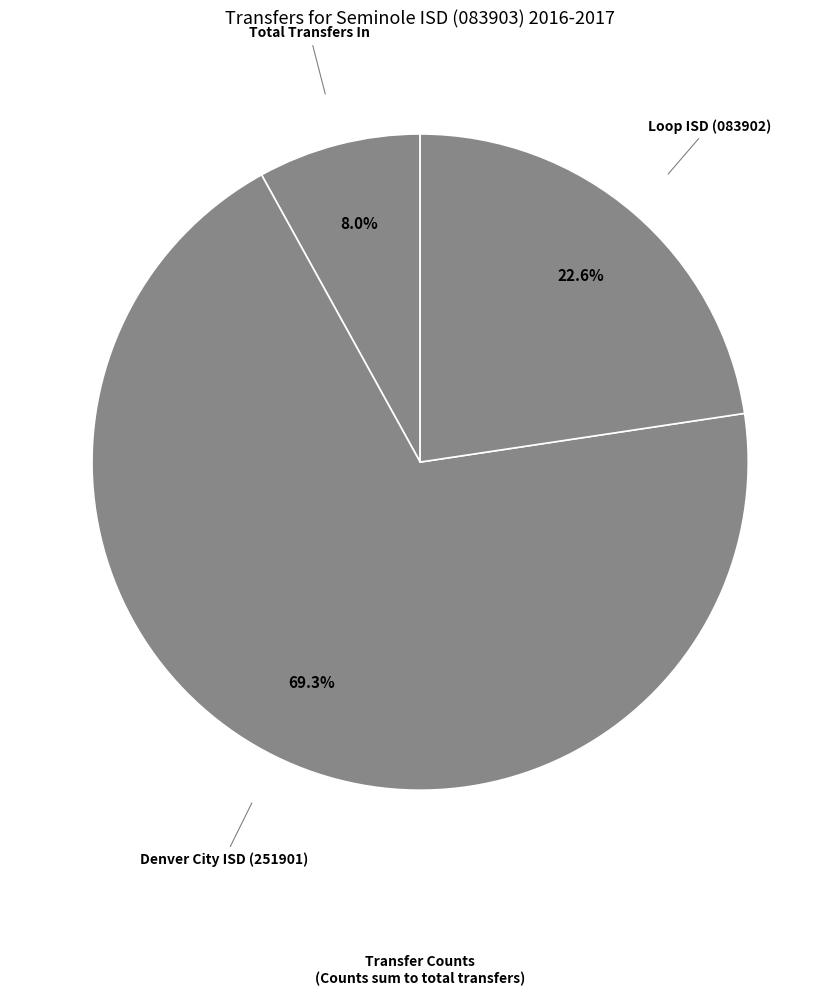

Which has a higher value, Denver City ISD (251901) or Loop ISD (083902)?

Denver City ISD (251901)